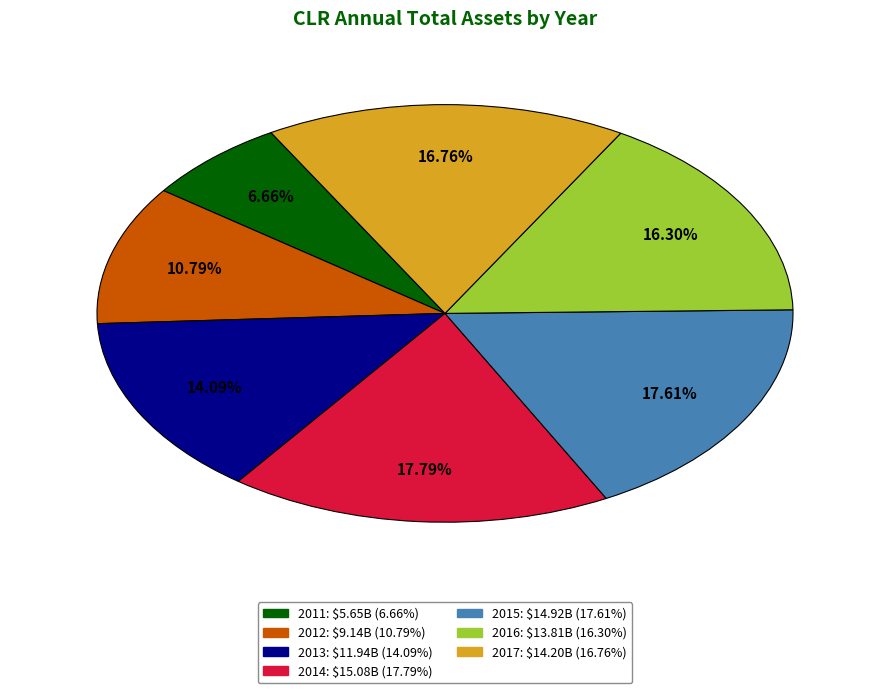

To the nearest percent, what is the difference between the largest and smallest slice percentages?

11%